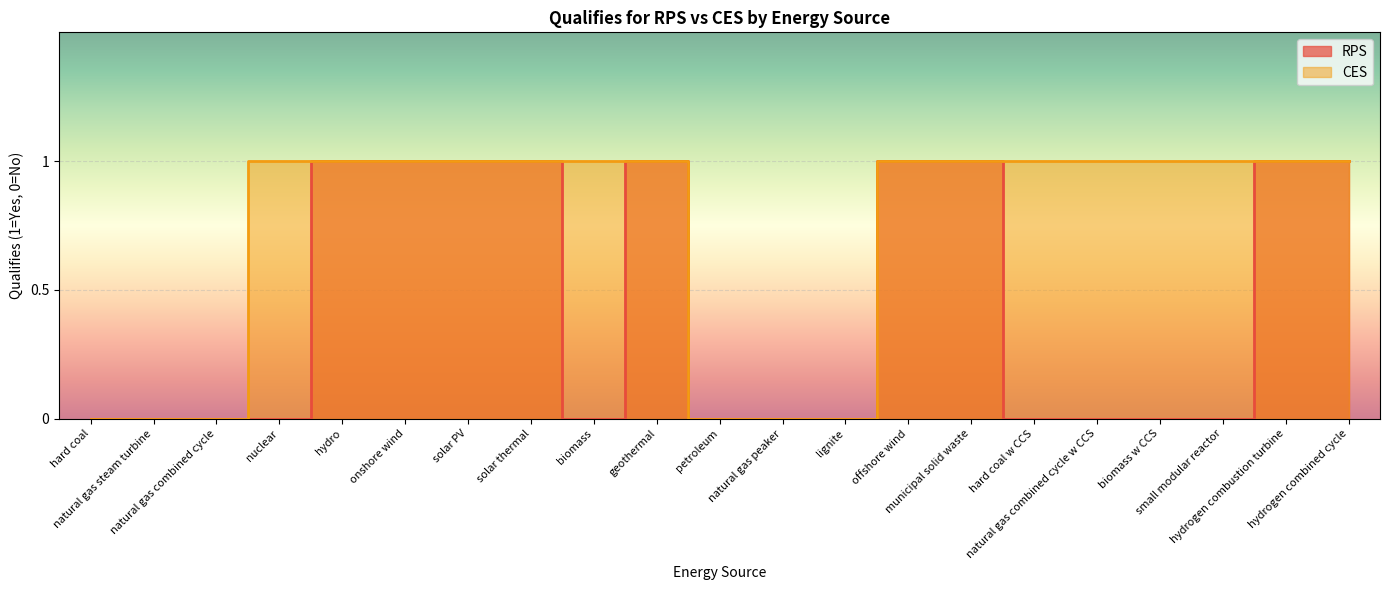

List the labels in order of RPS value, smallest first.

hard coal, natural gas steam turbine, natural gas combined cycle, nuclear, biomass, petroleum, natural gas peaker, lignite, hard coal w CCS, natural gas combined cycle w CCS, biomass w CCS, small modular reactor, hydro, onshore wind, solar PV, solar thermal, geothermal, offshore wind, municipal solid waste, hydrogen combustion turbine, hydrogen combined cycle